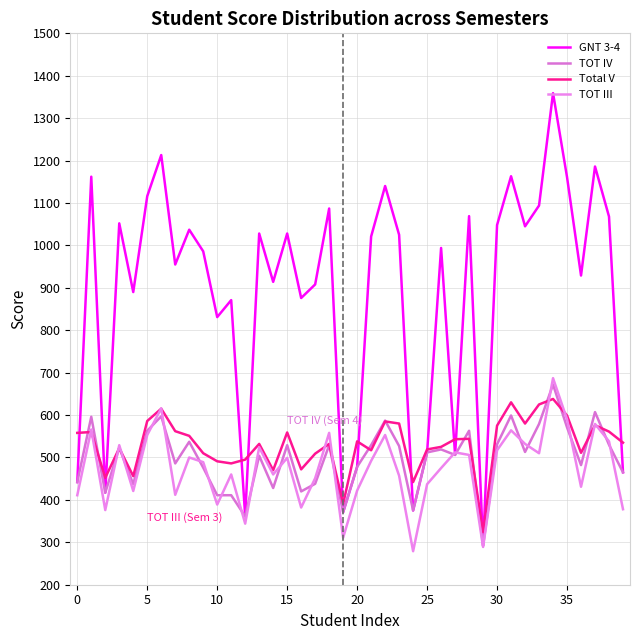

Does the chart display data point markers on the line(s)?

No